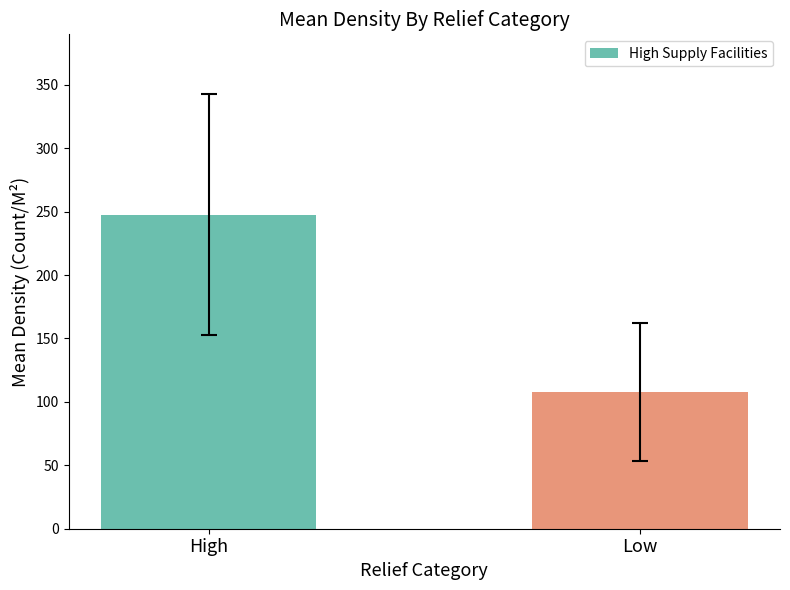

What is the label of the 2nd bar from the right?

High